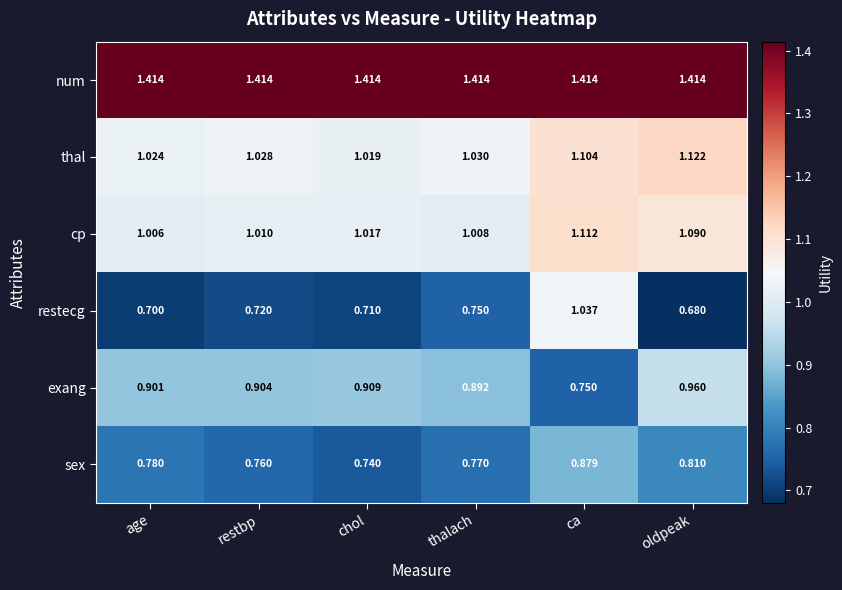

Which series has the largest range (max minus min)?

restecg